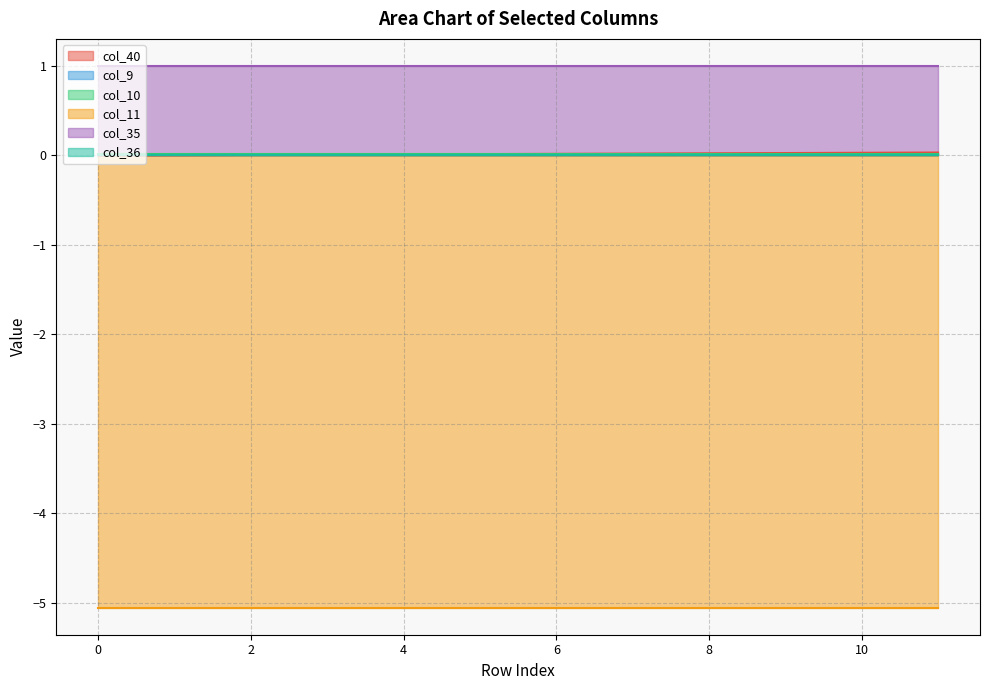

How many lines are shown in the chart?

6